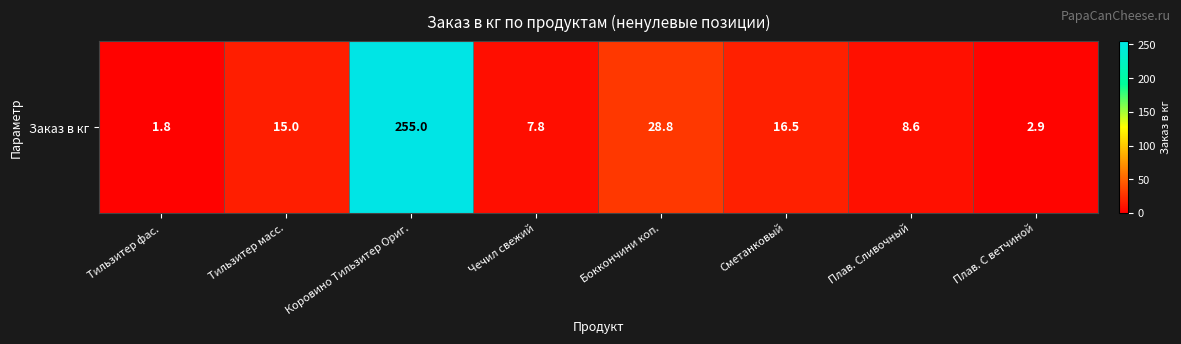

What is the difference between the maximum and minimum values?

253.2